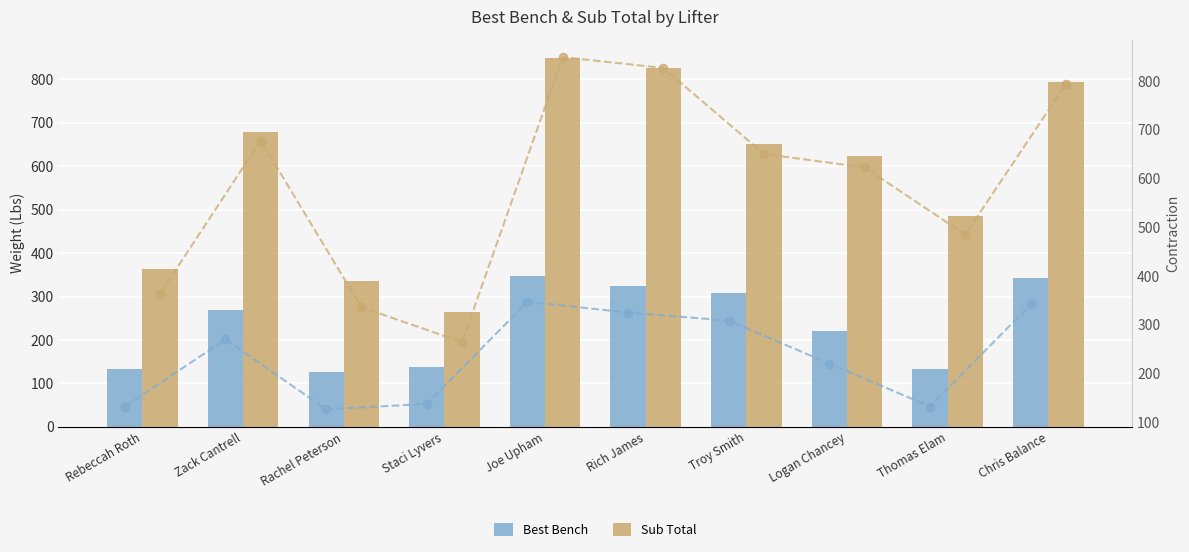

Which category has the highest value in the Sub Total series?

Joe Upham